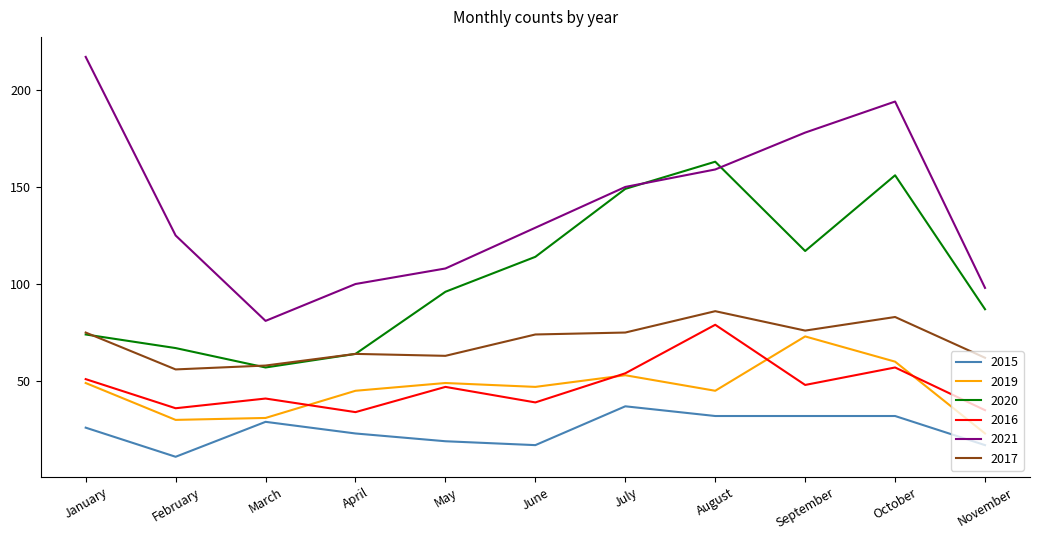

What is the sum of the 2016 values at January and August?

130